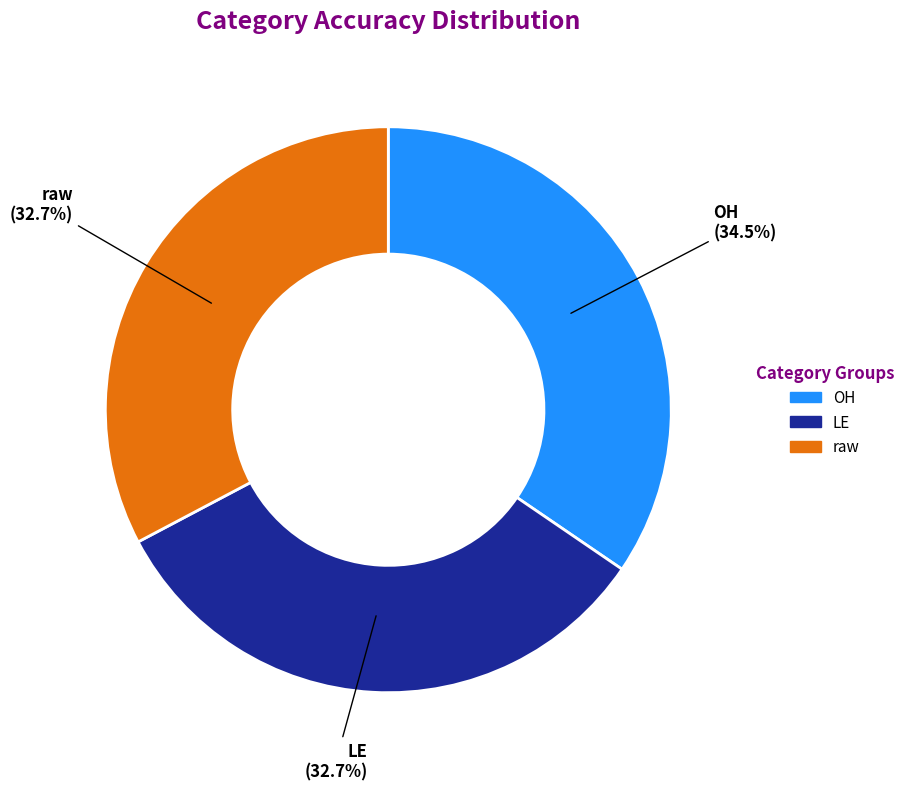

Between raw and OH, which is larger?

OH